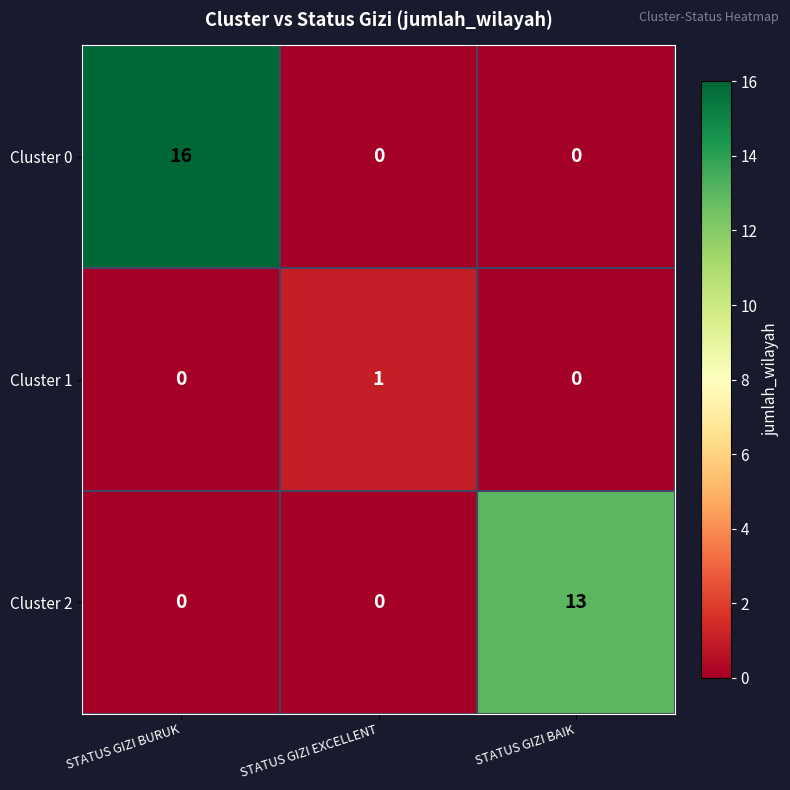

What is the difference between the Cluster 0 values at STATUS GIZI EXCELLENT and STATUS GIZI BURUK?

16